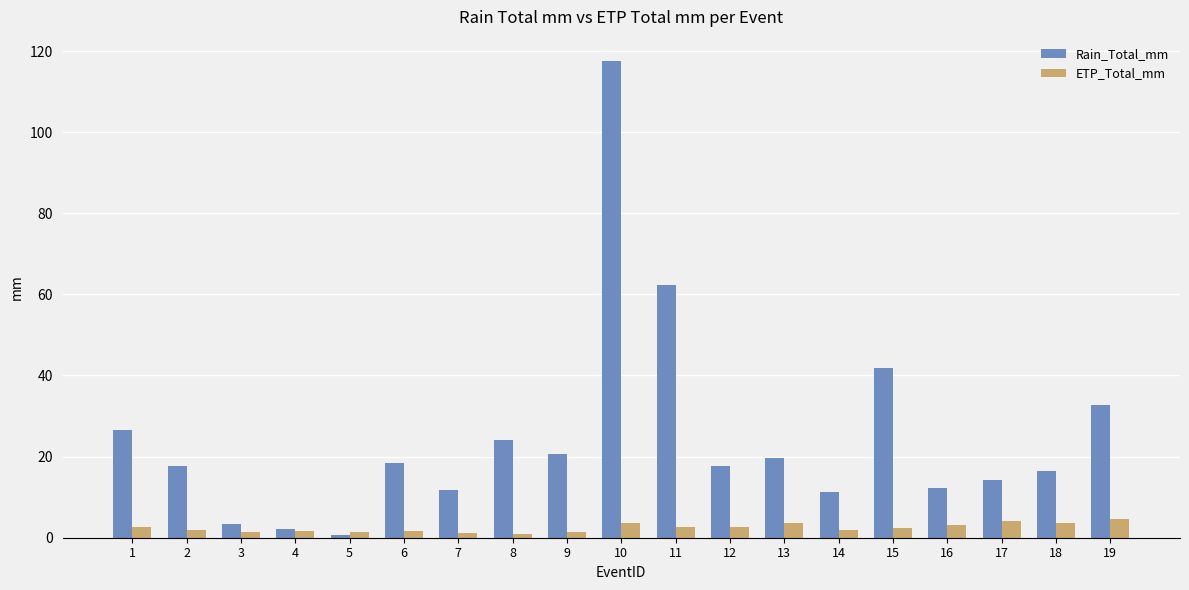

What is the sum of all Rain_Total_mm values?

471.6